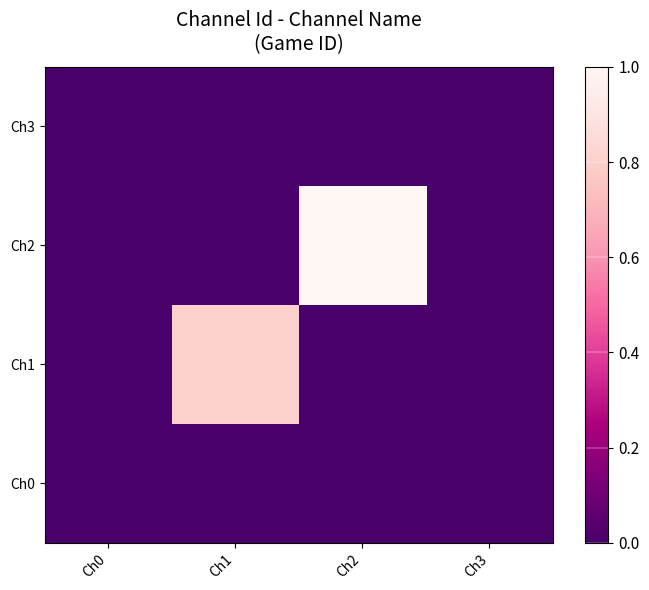

At how many categories does at least one series exceed 0?

4